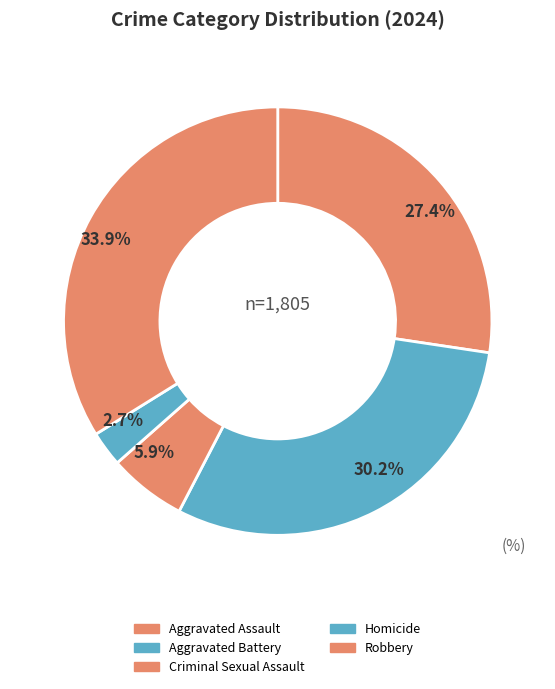

How many segments does this pie chart have?

5